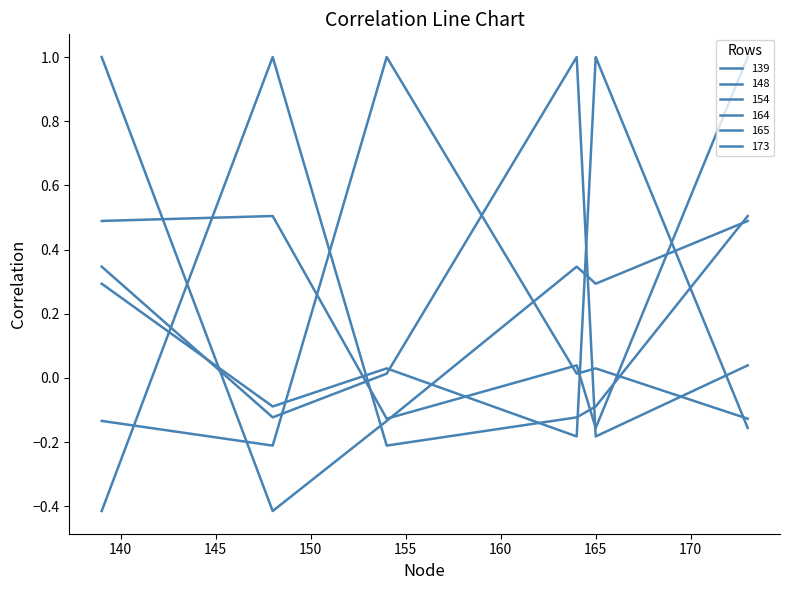

Is this an area chart (filled region under the line)?

No